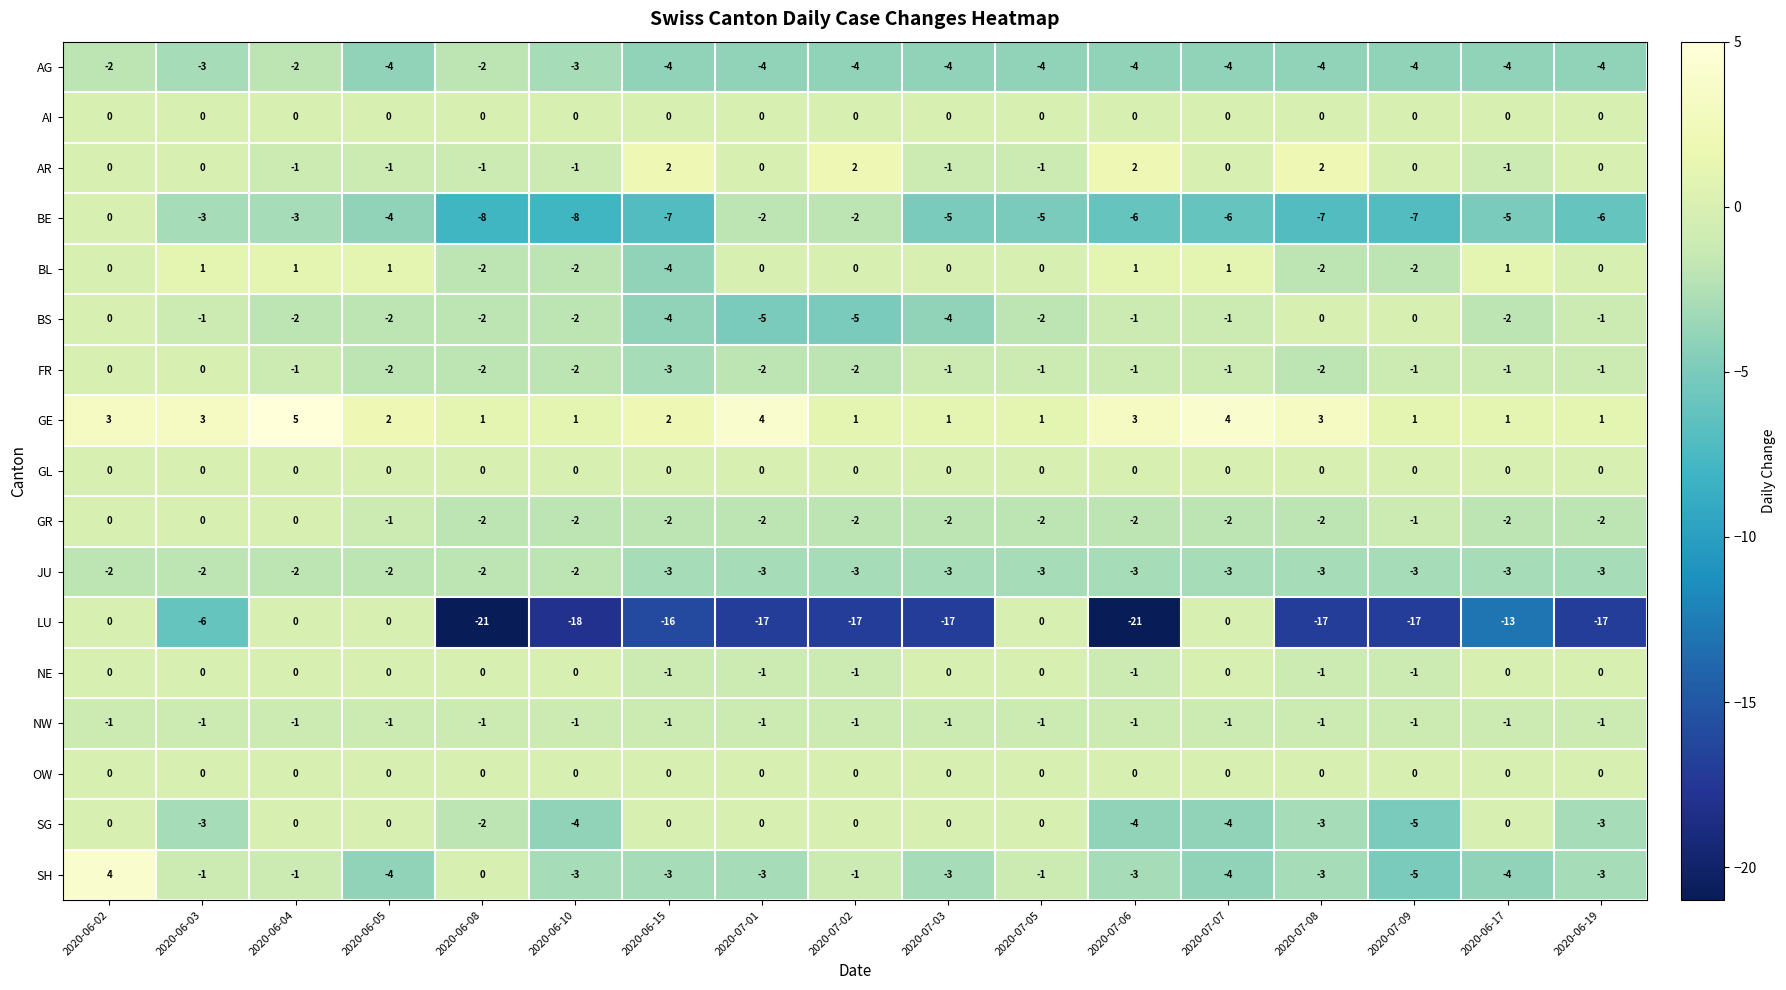

What is the difference between the maximum and minimum values in the SH series?

9